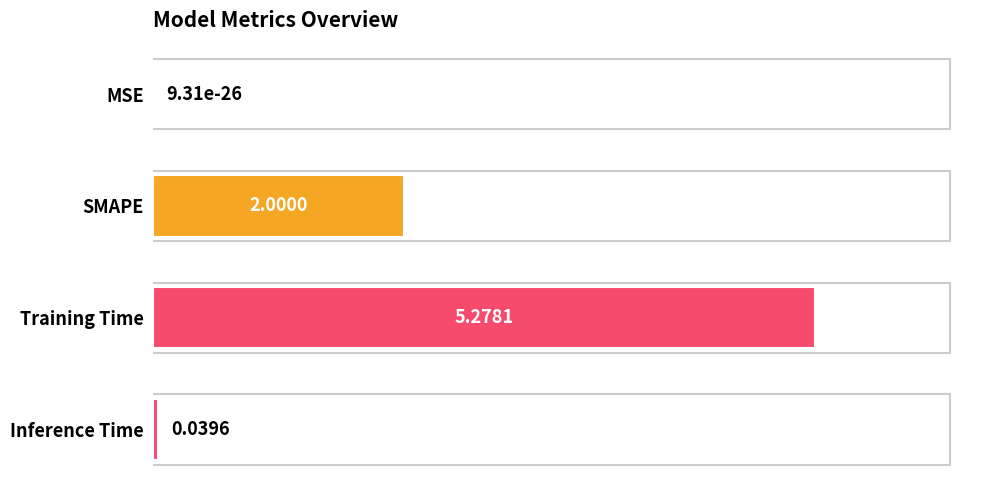

Where is the data nearest to the value 2?

SMAPE